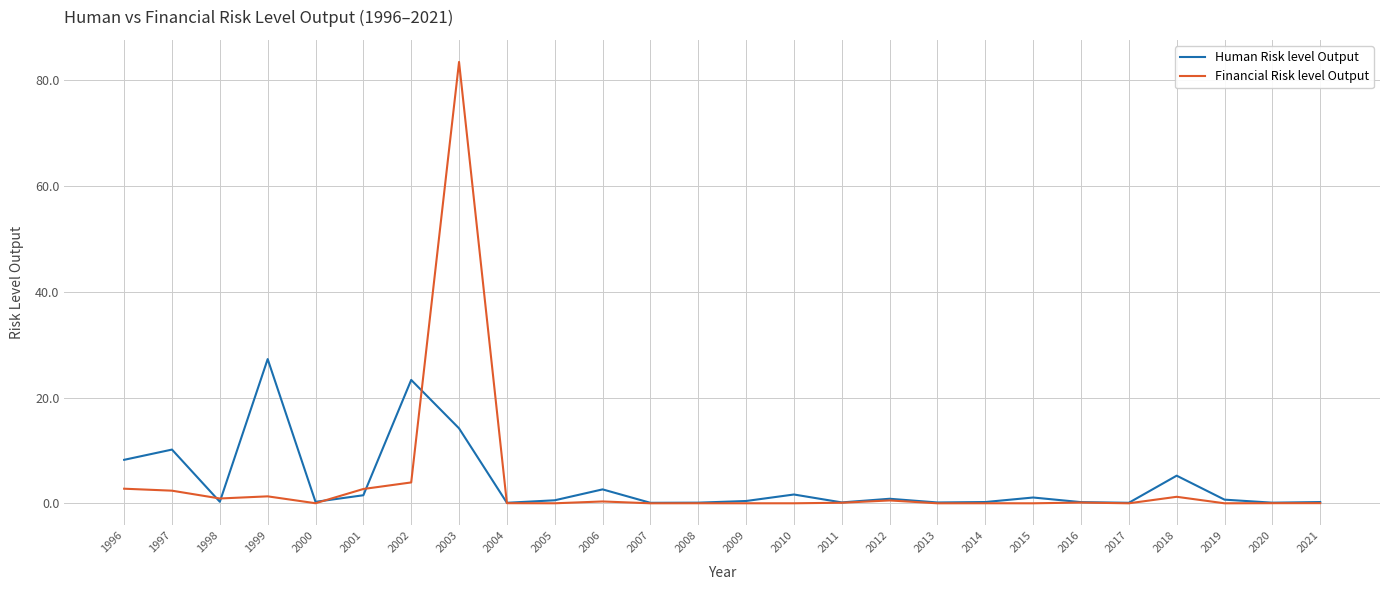

True or false: Human Risk level Output and Financial Risk level Output cross at least once.

True